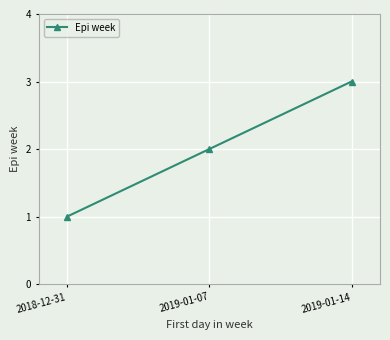

What is the label of the 1st point from the right?

2019-01-14